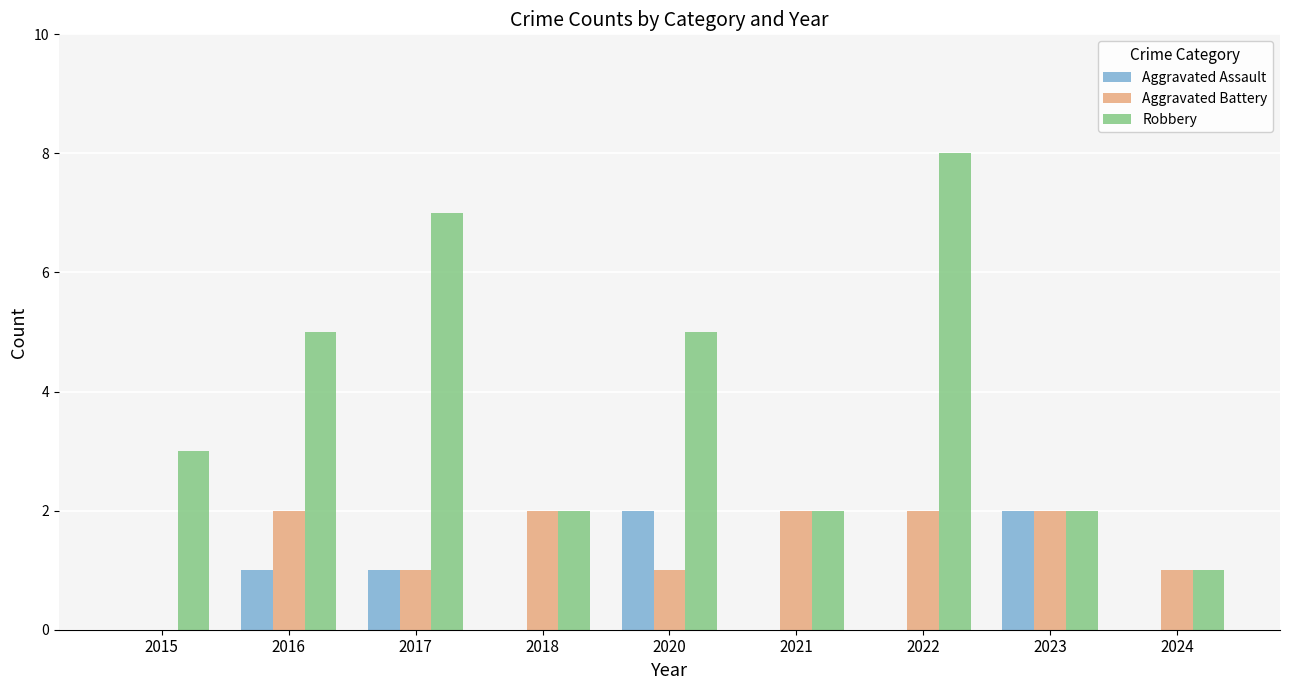

What is the greatest value displayed?

8